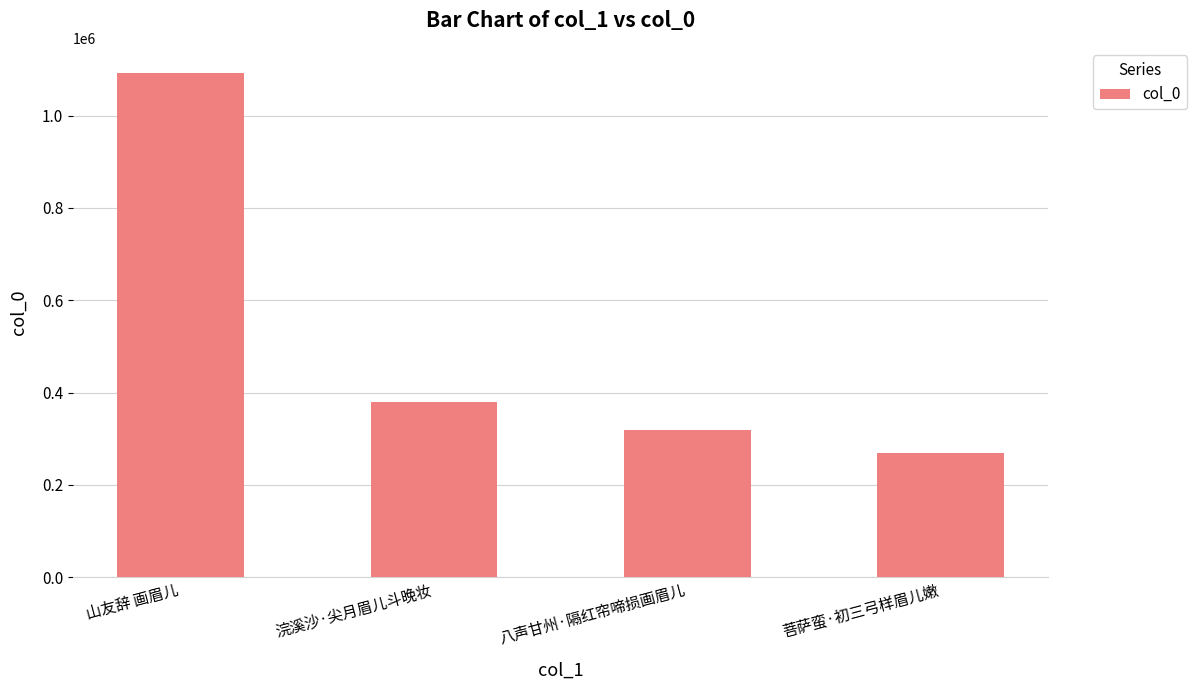

List the labels in order of value, largest first.

山友辞 画眉儿, 浣溪沙·尖月眉儿斗晚妆, 八声甘州·隔红帘啼损画眉儿, 菩萨蛮·初三弓样眉儿嫩